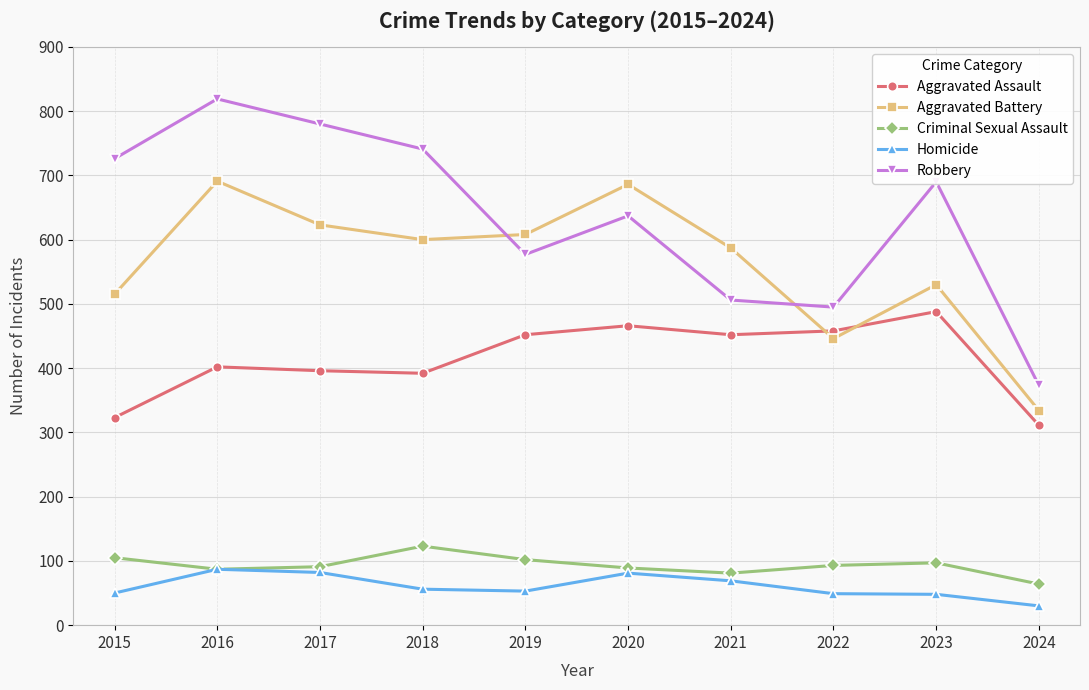

At which category does Robbery reach its first local peak?

2016